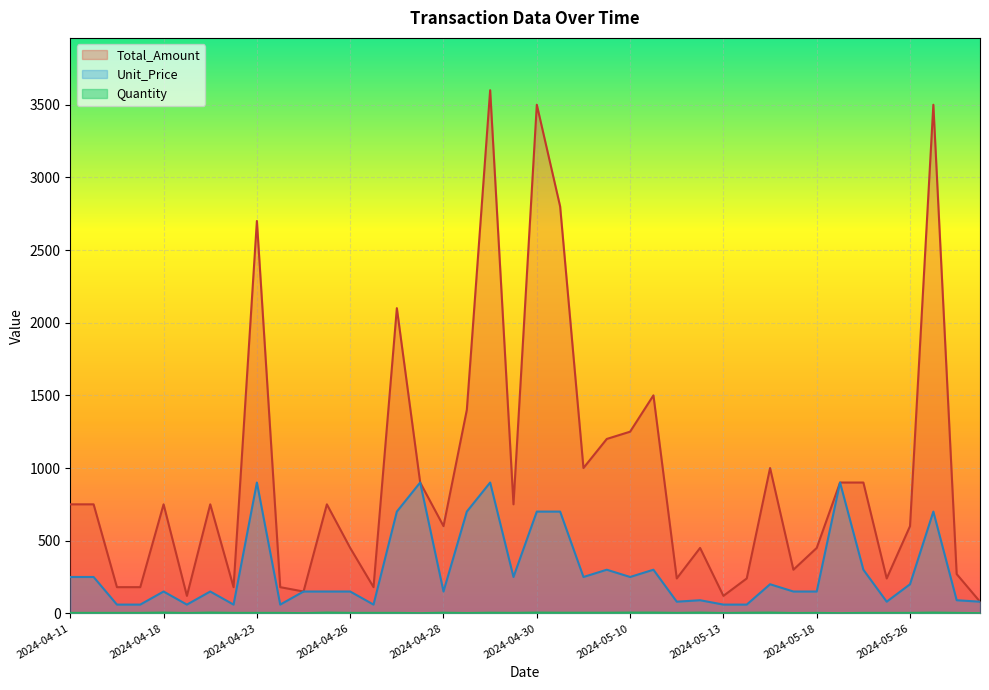

What is the maximum value shown in the chart?

3600.0